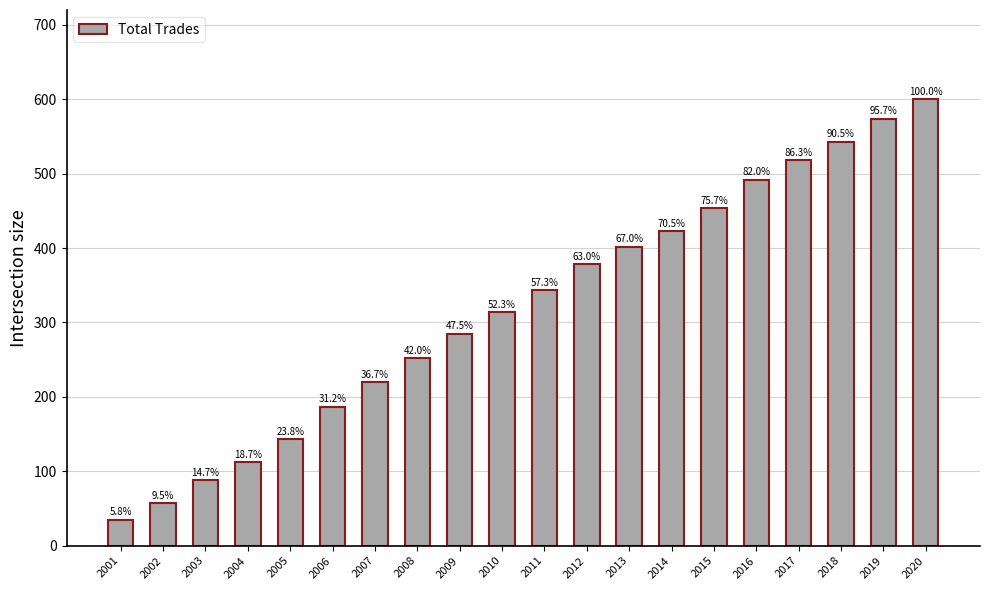

What is the difference between the second highest and minimum values?

539